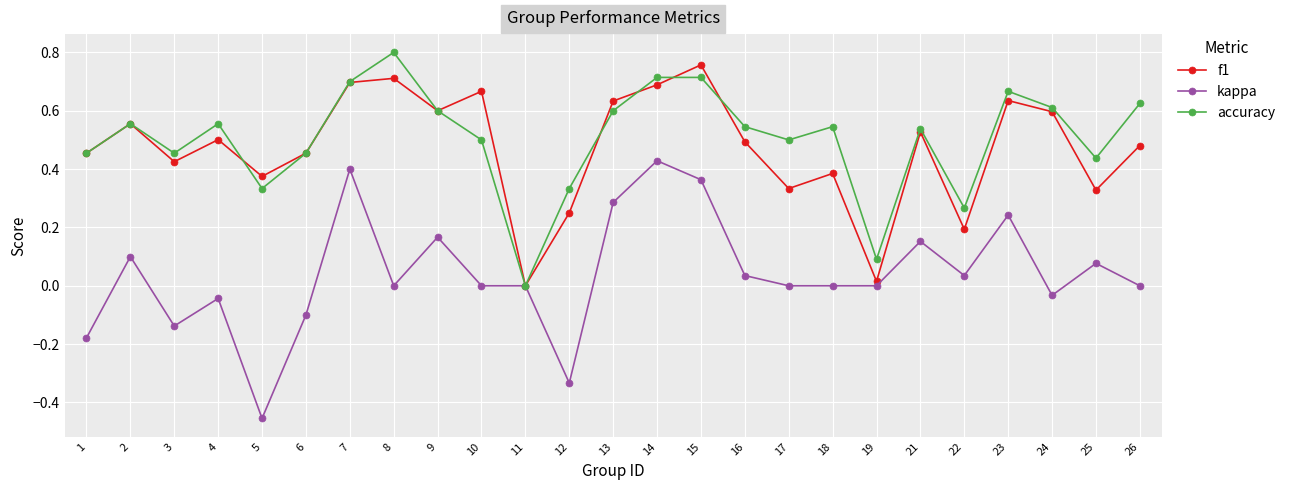

True or false: f1 and accuracy cross at least once.

True